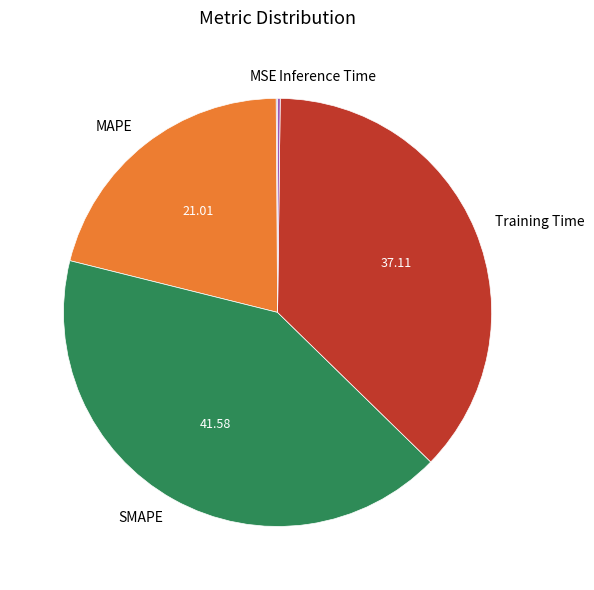

Does any single category account for the majority?

No